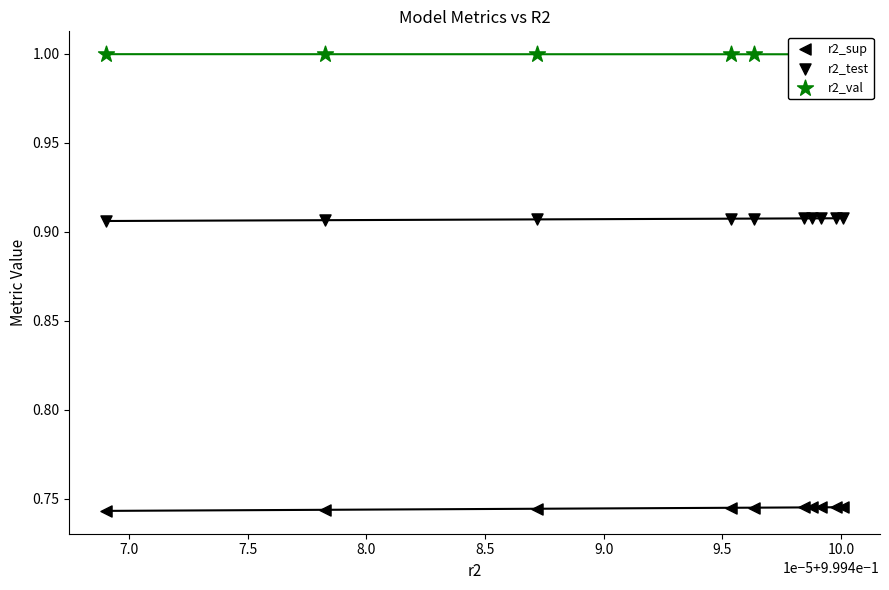

At how many categories does at least one series exceed 0?

10